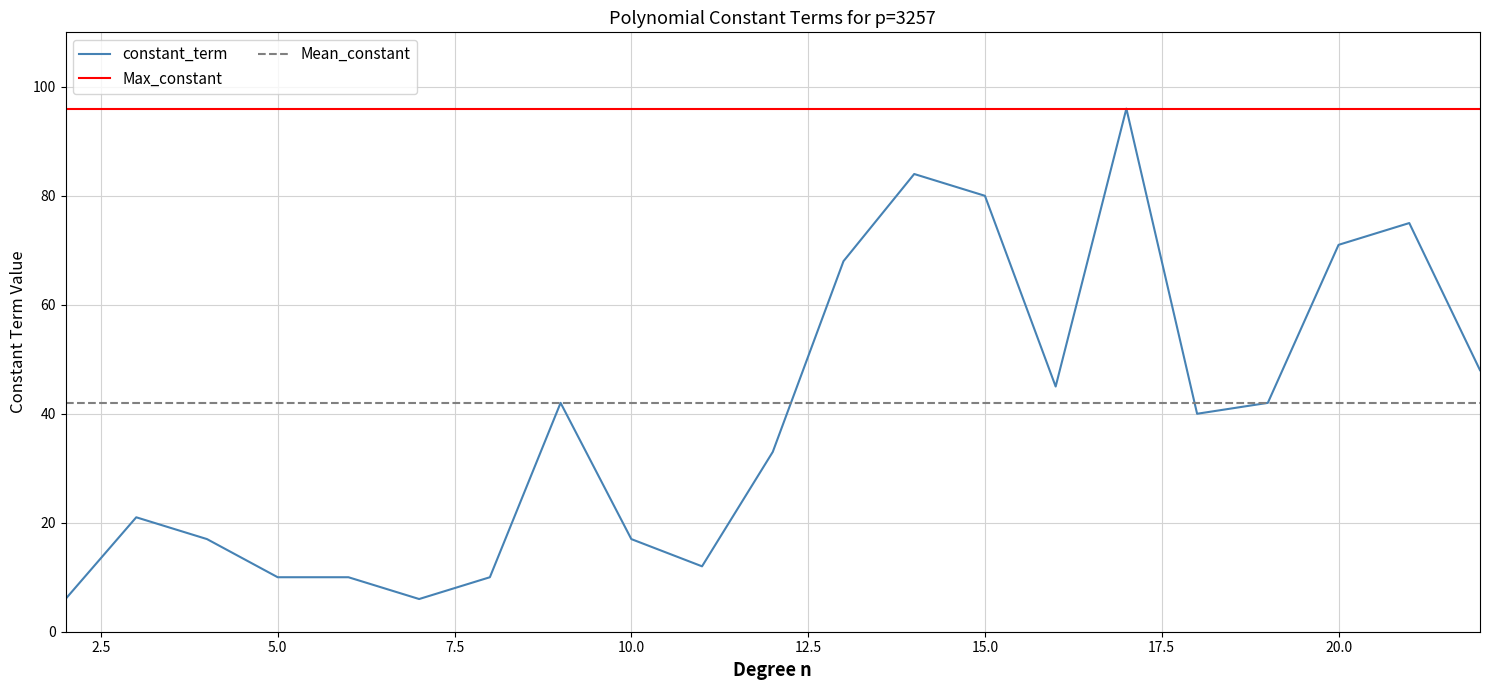

The chart shows a value of 10 at 8. True or false?

True